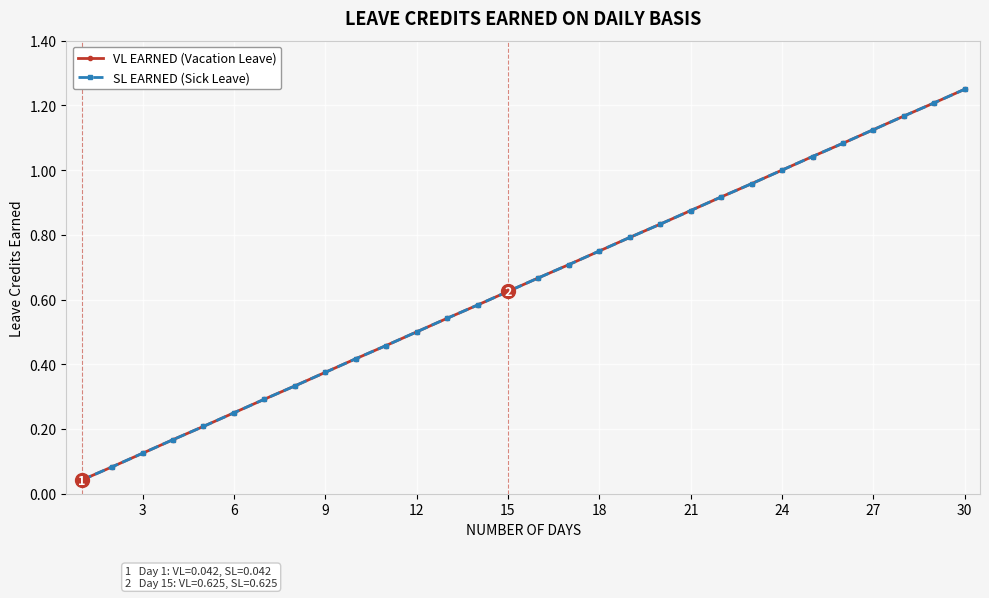

Is this an area chart (filled region under the line)?

No